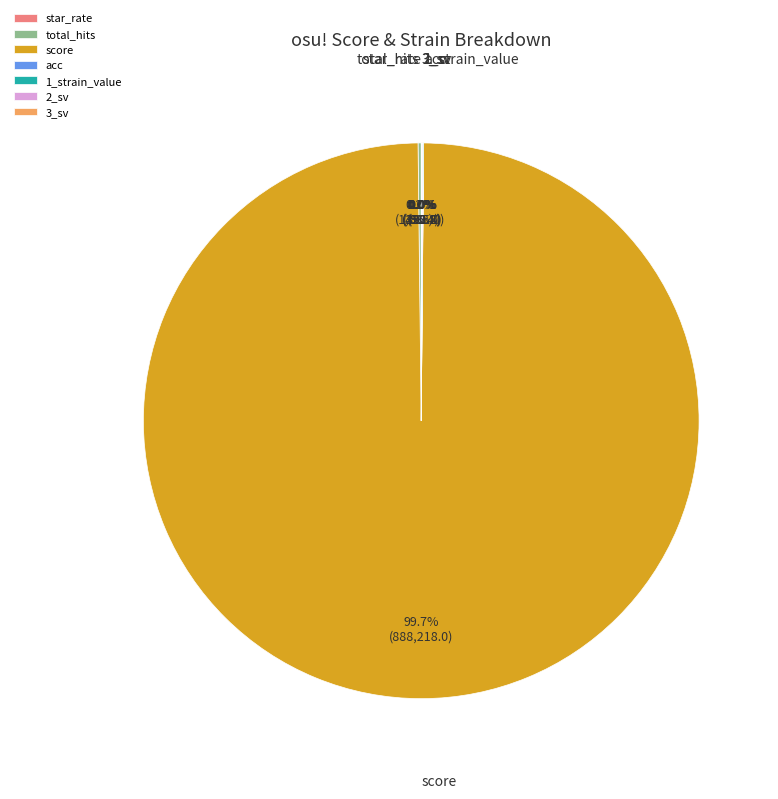

Is there any slice that represents more than half of the pie?

Yes